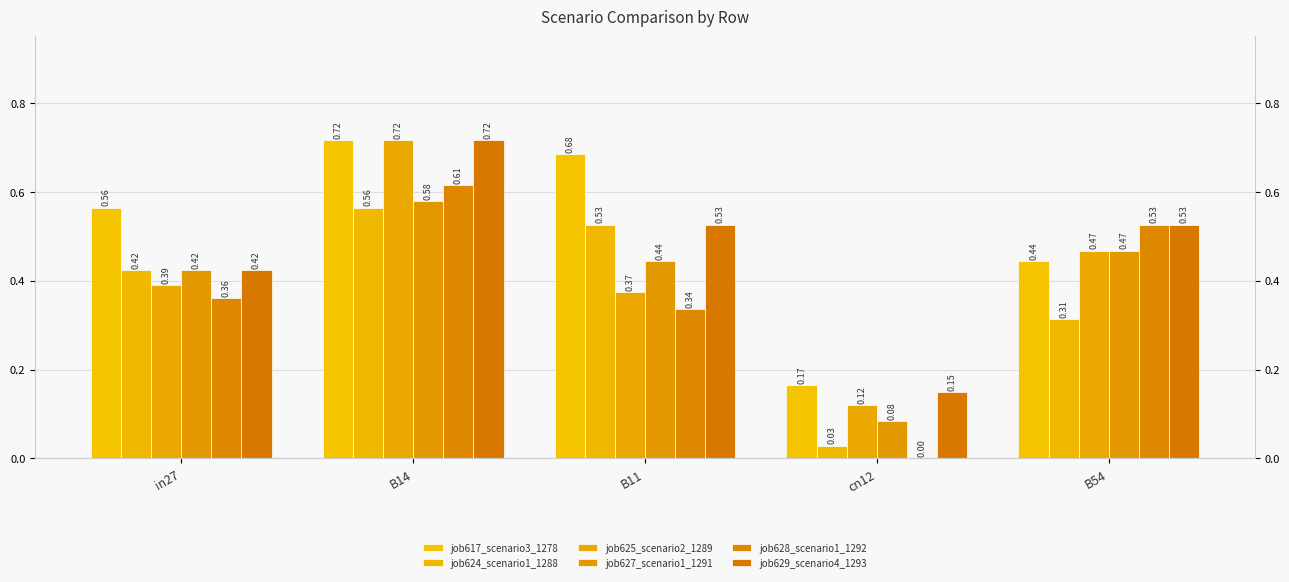

Is the value of job627_scenario1_1291 at in27 greater than the value of job624_scenario1_1288 at cn12?

Yes